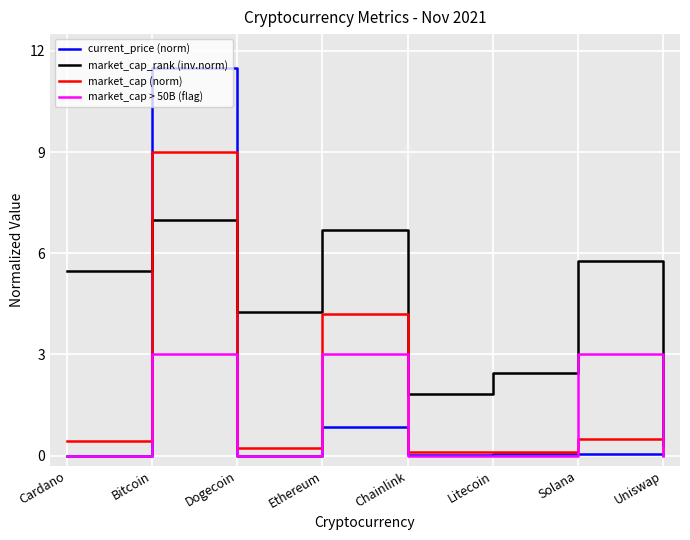

Count the number of categories in the chart.

8